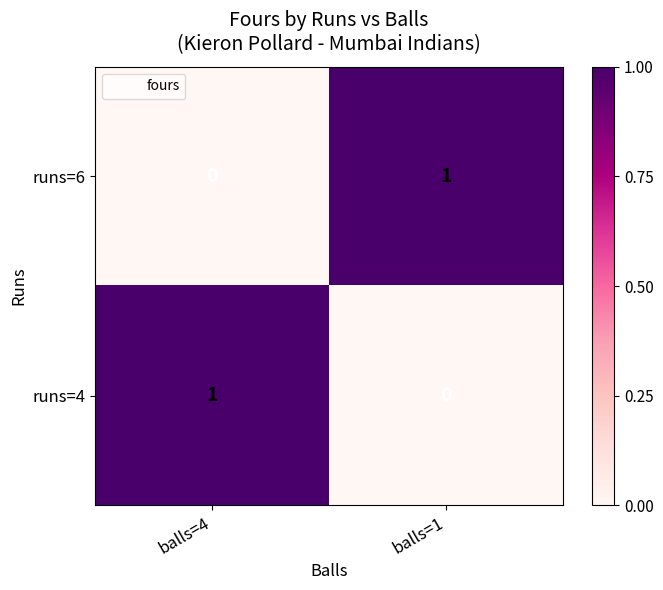

At which label is runs=6 closest to 0?

balls=4